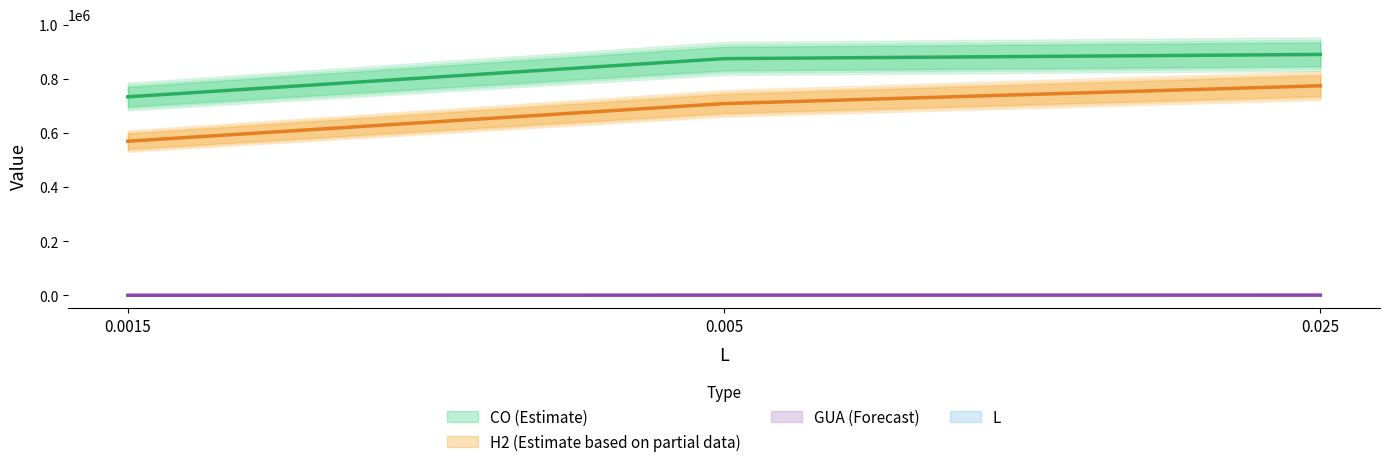

What is the average value of the H2 series?

685242.3